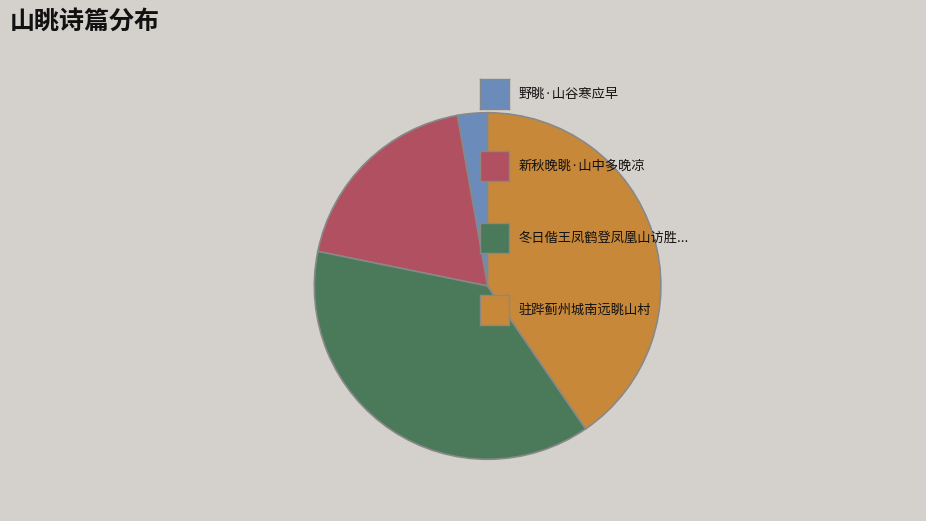

Is there a majority slice in this chart?

No